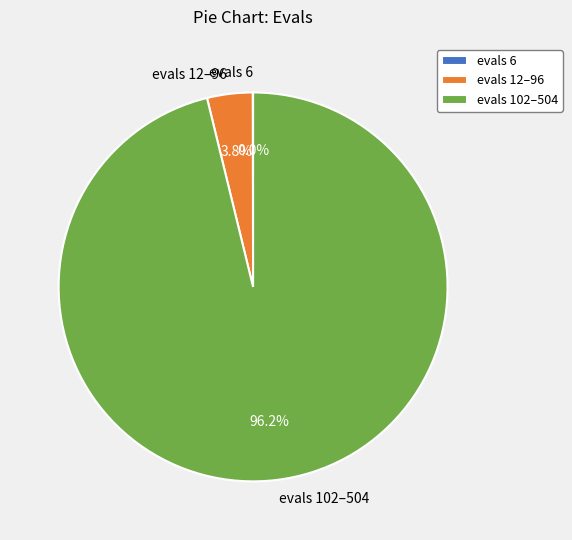

Is the sum of evals 102–504 and evals 12–96 greater than half?

Yes